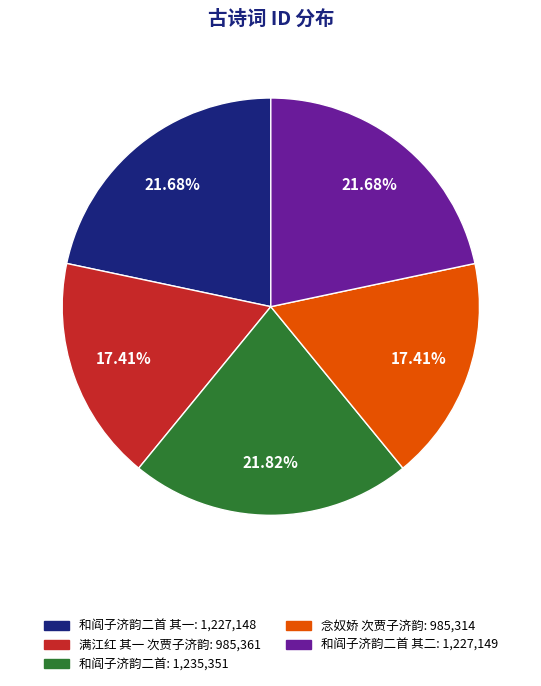

Is there a majority slice in this chart?

No